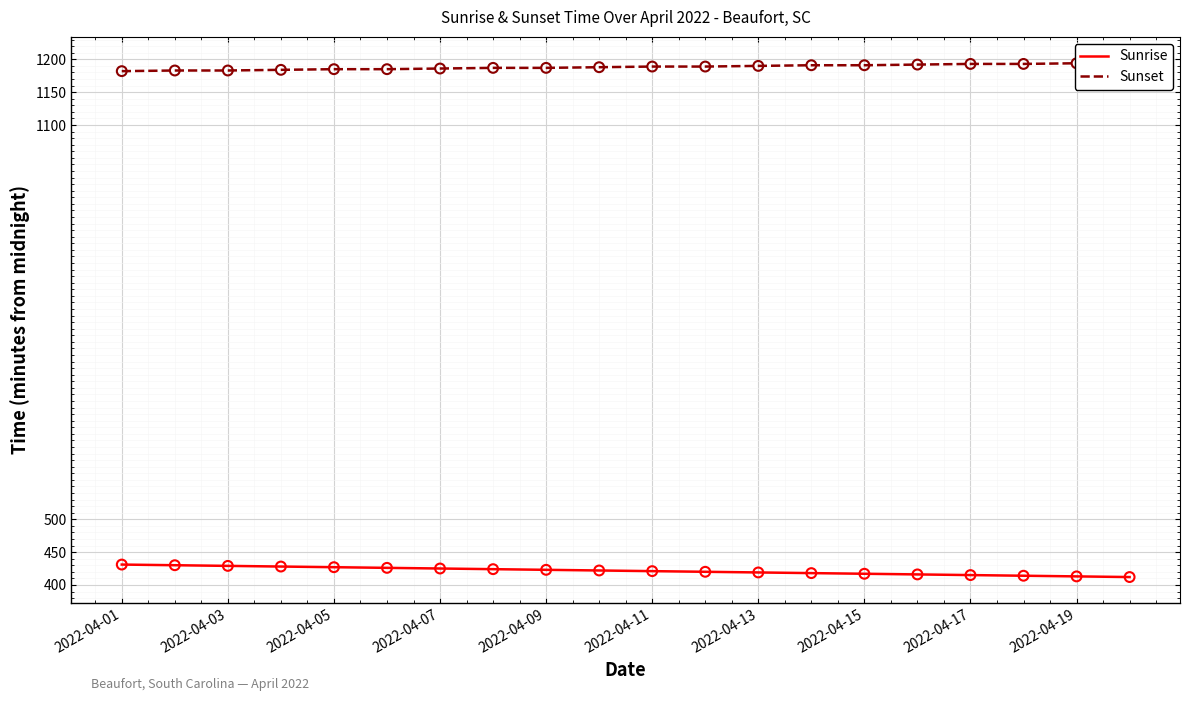

What is the lowest value of the Sunrise series?

412